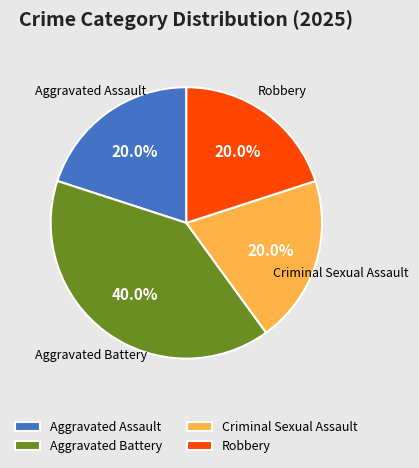

How many slices are in this pie chart?

4